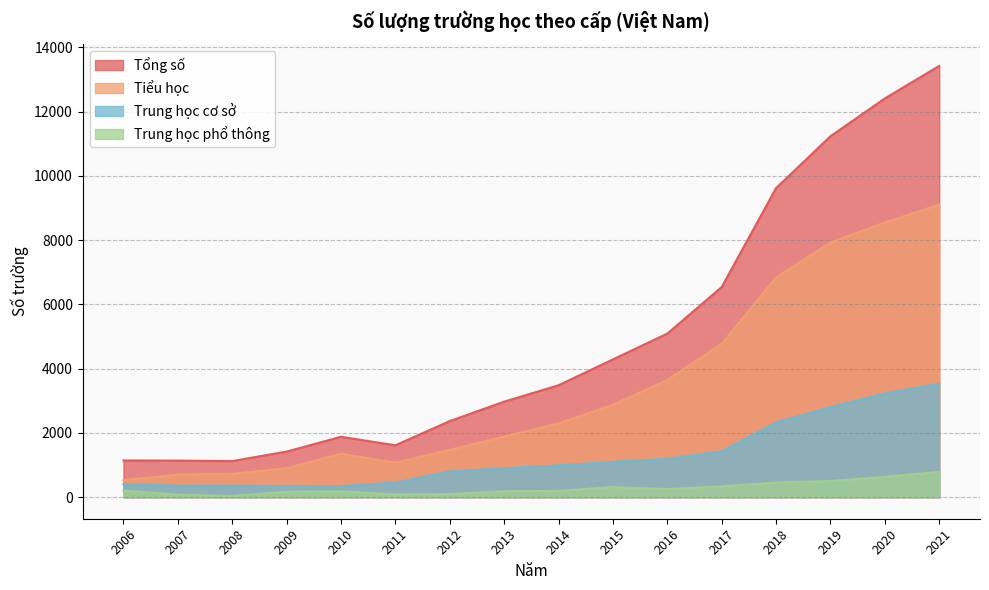

Reading left to right, what are all the values shown in this chart?

Tổng số: 2006=1141	2007=1138	2008=1123	2009=1418	2010=1879	2011=1614	2012=2368	2013=2972	2014=3482	2015=4287	2016=5089	2017=6537	2018=9616	2019=11230	2020=12408	2021=13419
Tiểu học: 2006=531	2007=703	2008=727	2009=901	2010=1353	2011=1075	2012=1471	2013=1887	2014=2298	2015=2875	2016=3645	2017=4774	2018=6835	2019=7926	2020=8547	2021=9104
Trung học cơ sở: 2006=404	2007=359	2008=359	2009=348	2010=345	2011=453	2012=800	2013=900	2014=990	2015=1098	2016=1193	2017=1425	2018=2326	2019=2801	2020=3228	2021=3530
Trung học phổ thông: 2006=206	2007=76	2008=37	2009=169	2010=181	2011=86	2012=97	2013=185	2014=194	2015=314	2016=251	2017=338	2018=455	2019=503	2020=633	2021=785